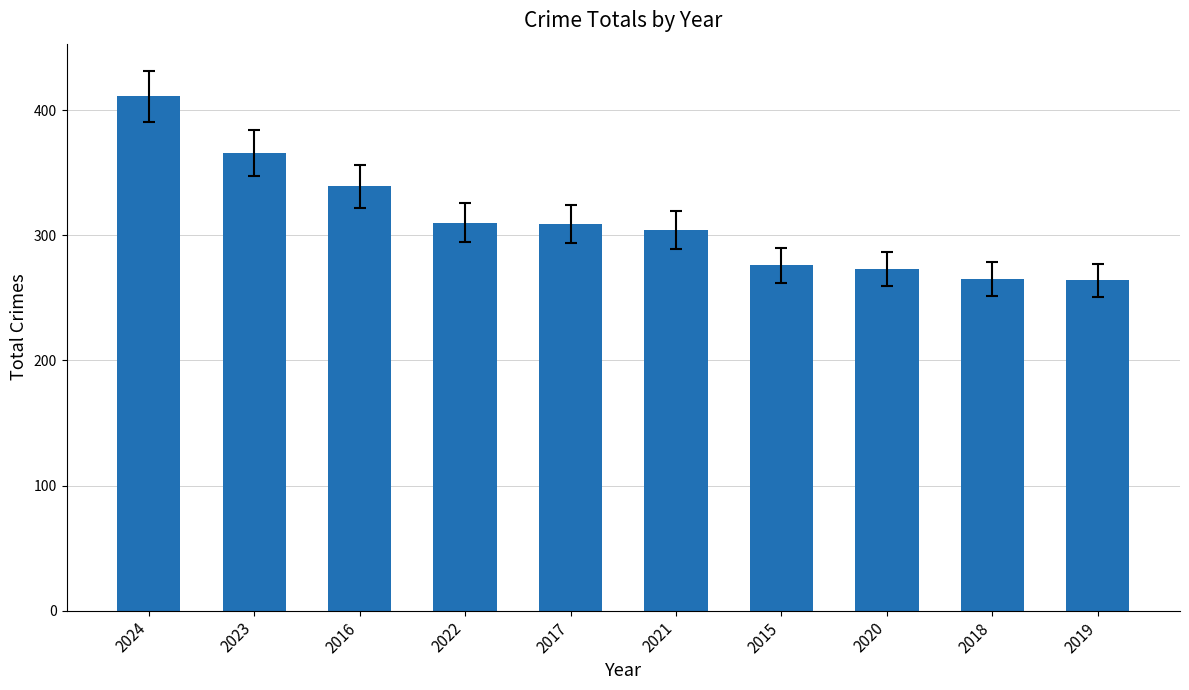

What is the value of the 9th bar from the left?

265